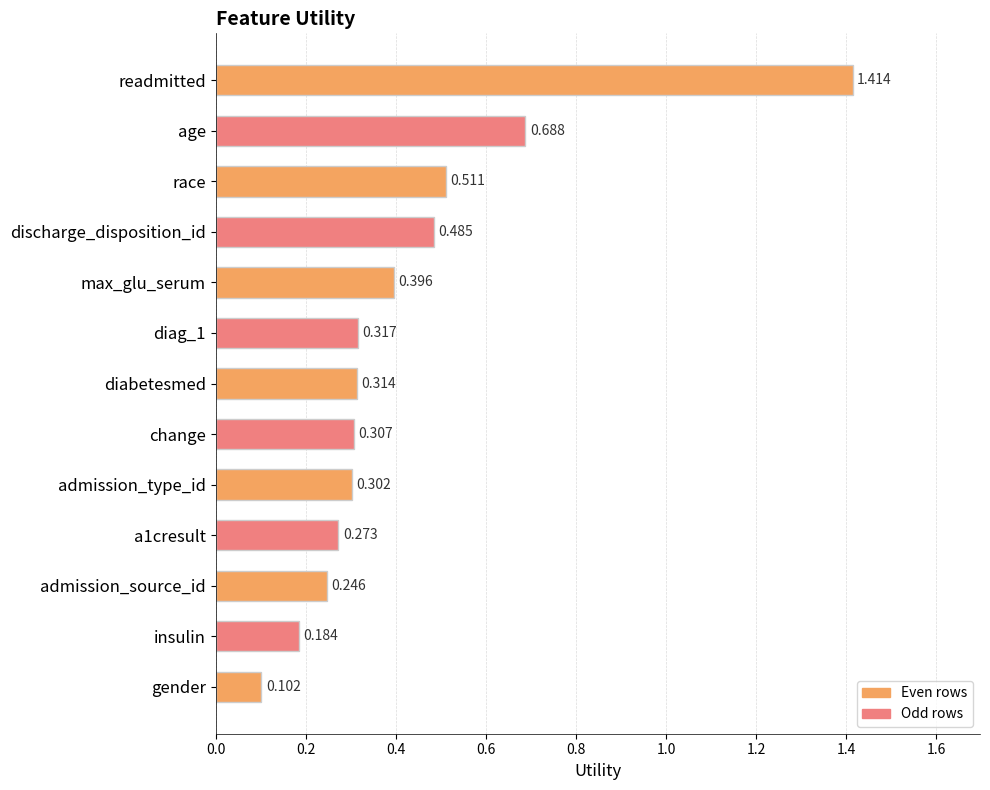

At which label is the value closest to 0?

gender